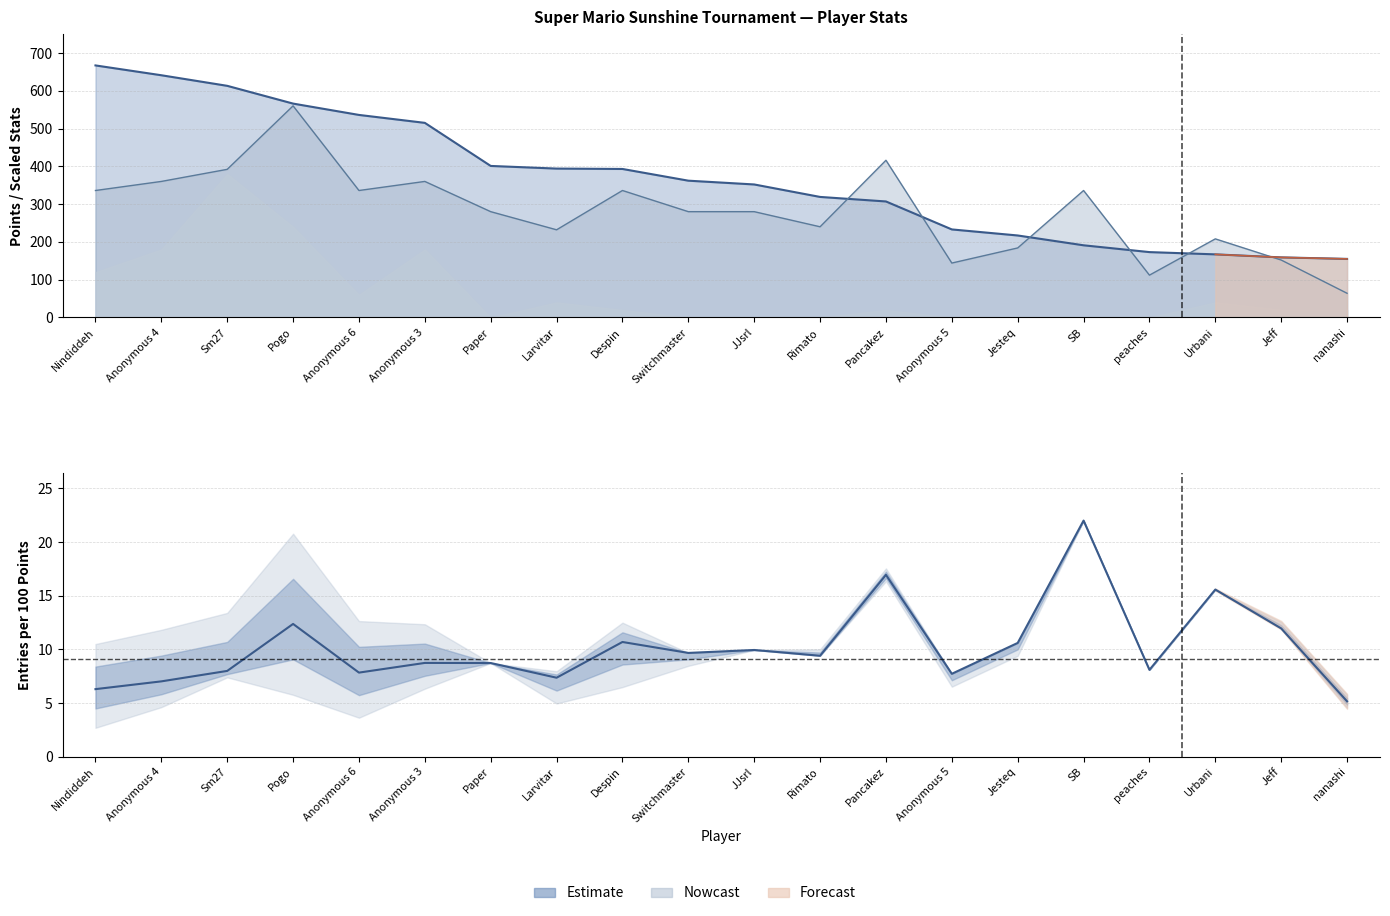

List the labels in order of value, largest first.

SB, Pancakez, Urbani, Pogo, Jeff, Despin, Jesteq, JJsrl, Switchmaster, Rimato, Anonymous 3, Paper, peaches, Sm27, Anonymous 6, Anonymous 5, Larvitar, Anonymous 4, Nindiddeh, nanashi